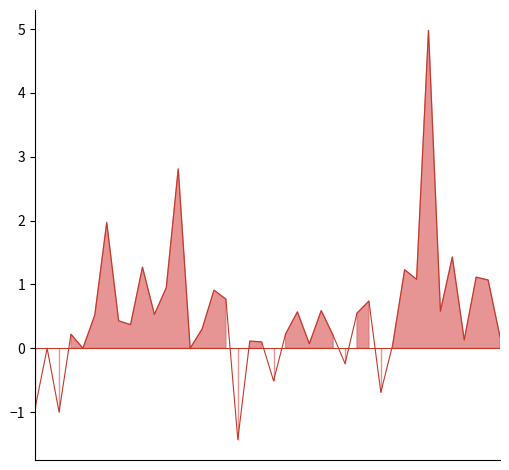

What is the label of the 36th point from the right?

SIXD